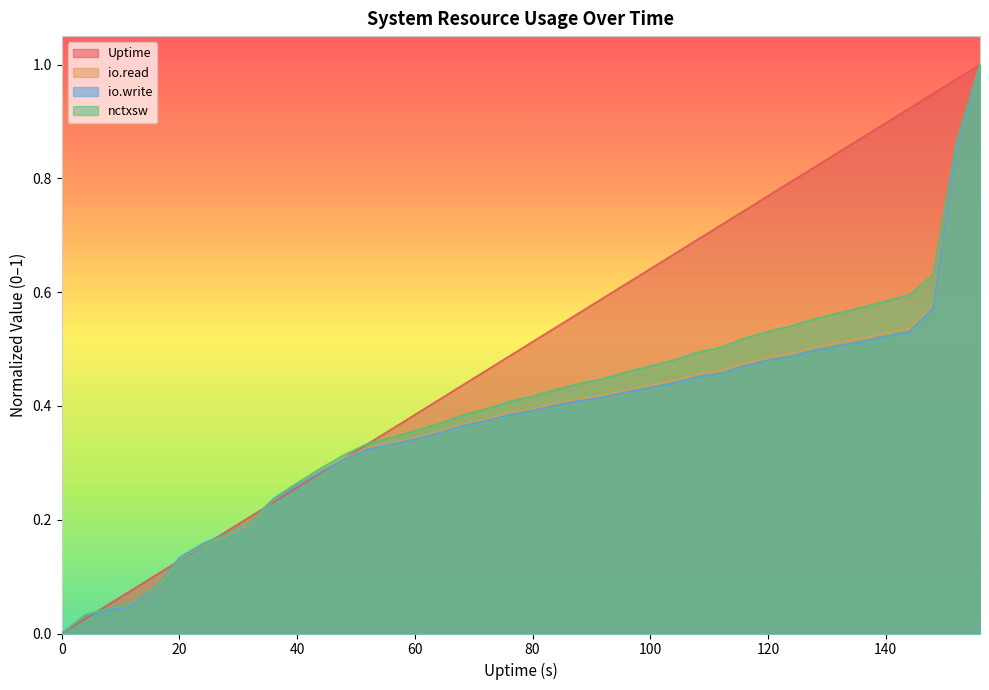

Which series has the largest total across all categories?

Uptime